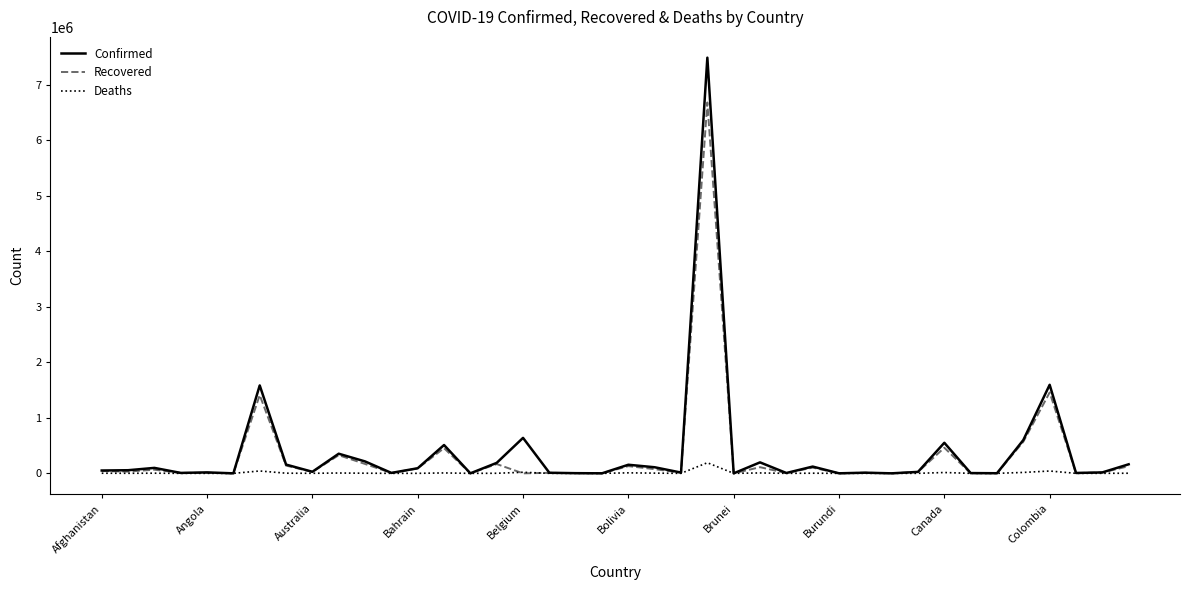

List the series in order of their peak value, highest first.

Confirmed, Recovered, Deaths